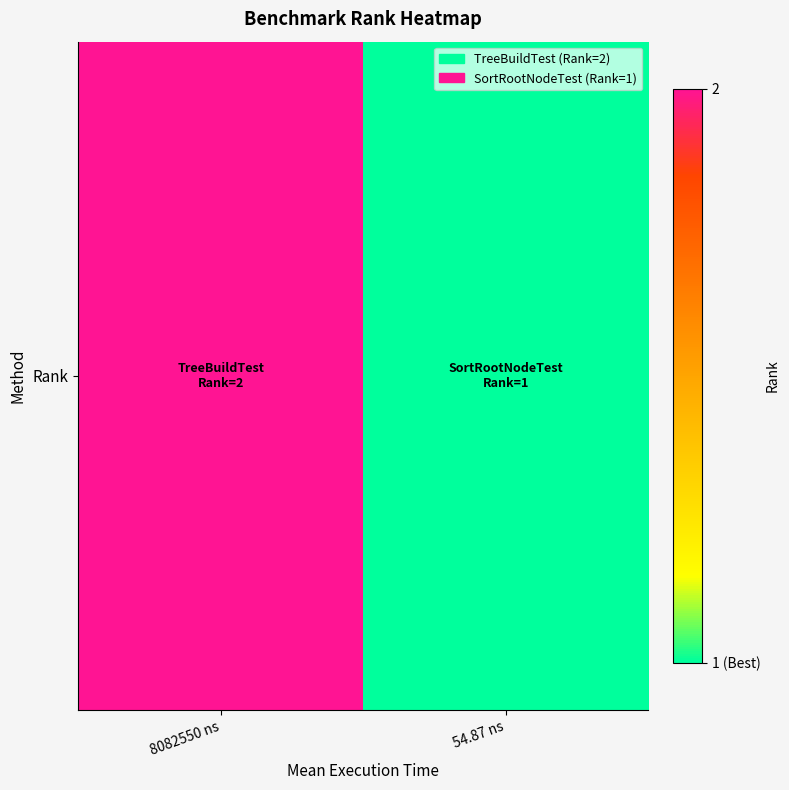

Reading left to right, list all the values displayed in this chart.

8082550 ns=2	54.87 ns=1